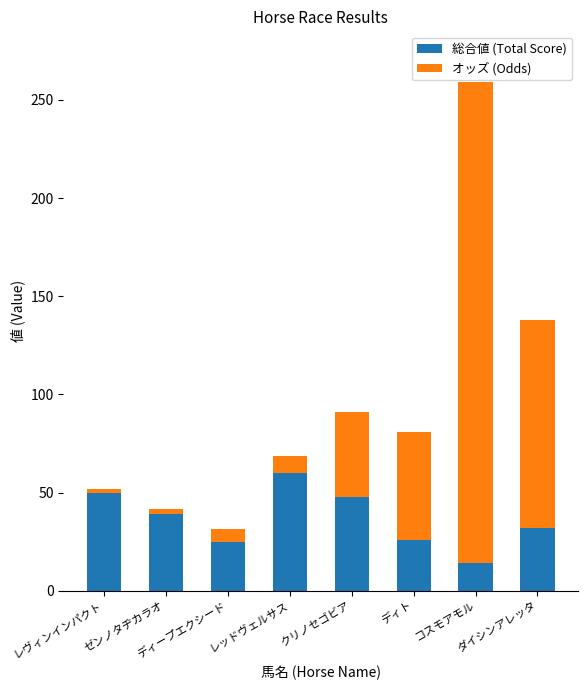

What is the difference between the second highest and minimum values in the 総合値 (Total Score) series?

36.0